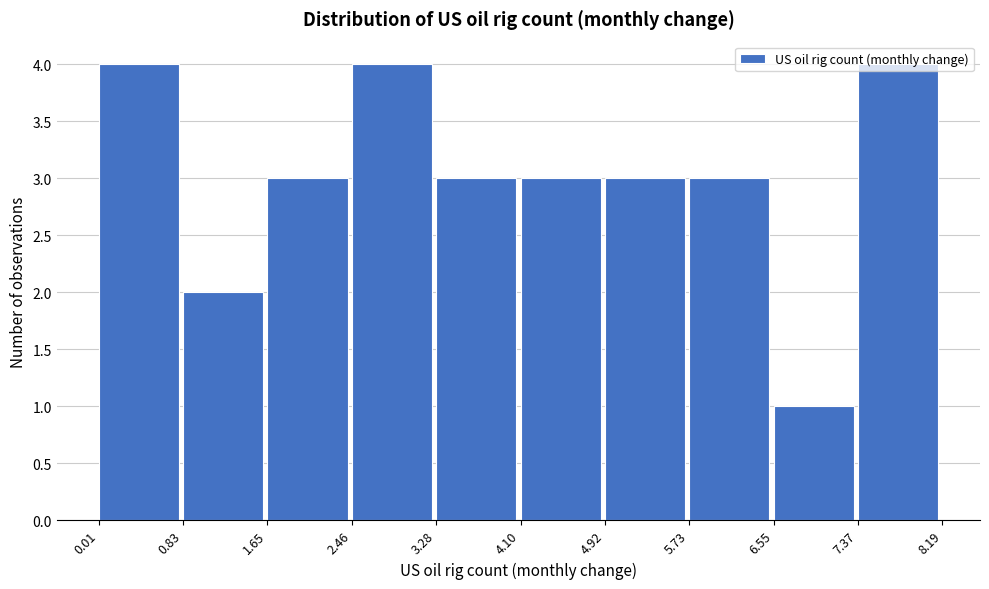

Reading left to right, transcribe this chart: for each bar, give the range it covers on the x-axis and its height. The values are not printed on the chart, so give them approximately, as read against the axis.

0.01 to 0.83: 4
0.83 to 1.65: 2
1.65 to 2.46: 3
2.46 to 3.28: 4
3.28 to 4.10: 3
4.10 to 4.92: 3
4.92 to 5.73: 3
5.73 to 6.55: 3
6.55 to 7.37: 1
7.37 to 8.19: 4